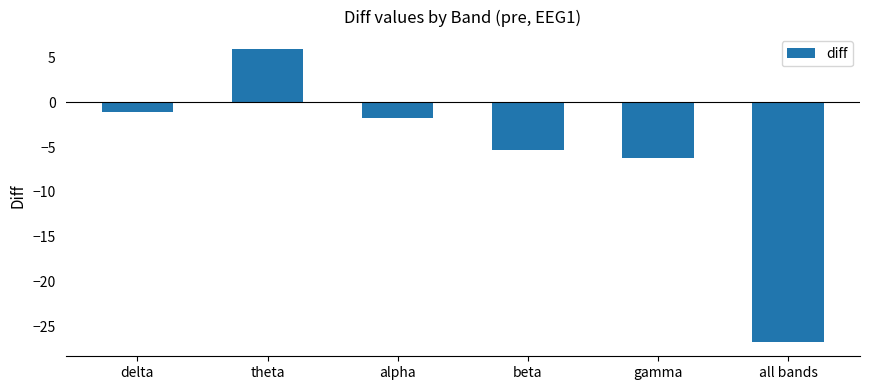

What is the label of the 3rd bar from the left?

alpha